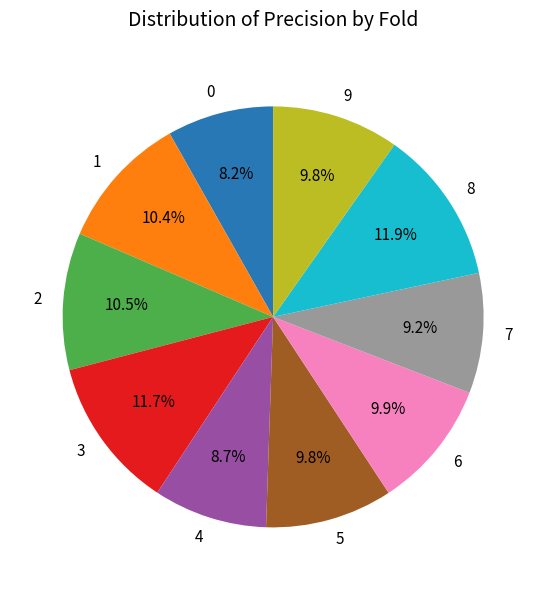

Combined, what portion of the pie is 2 and 3?

22.2%